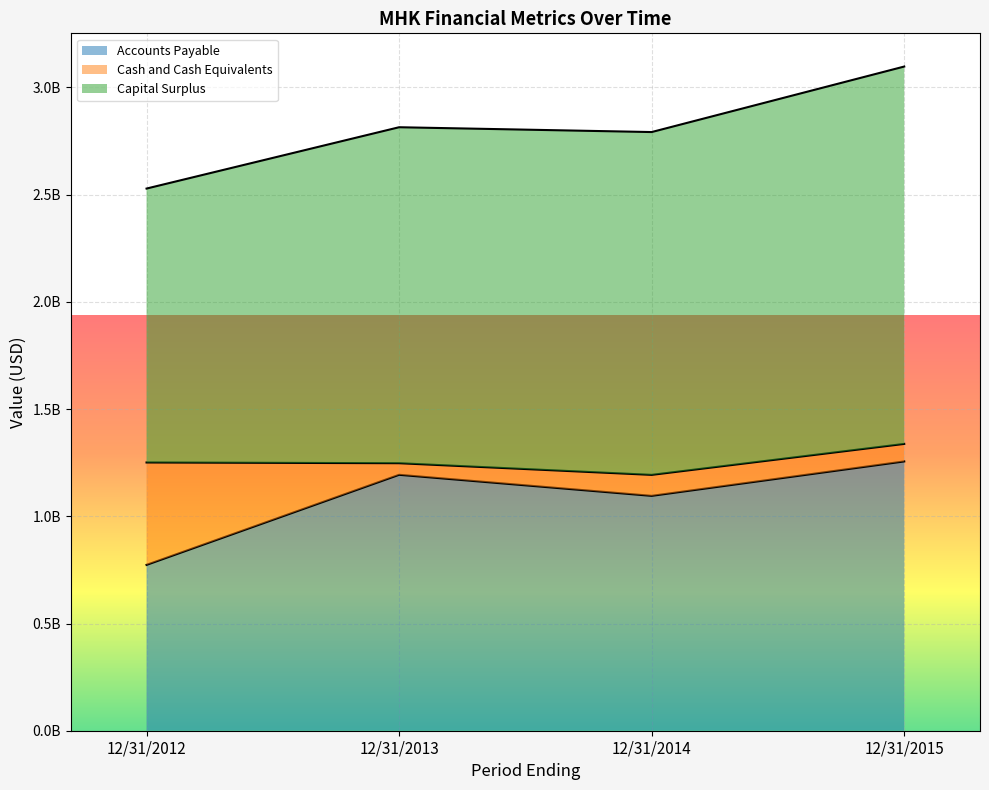

What is the maximum value shown in the chart?

1760016000